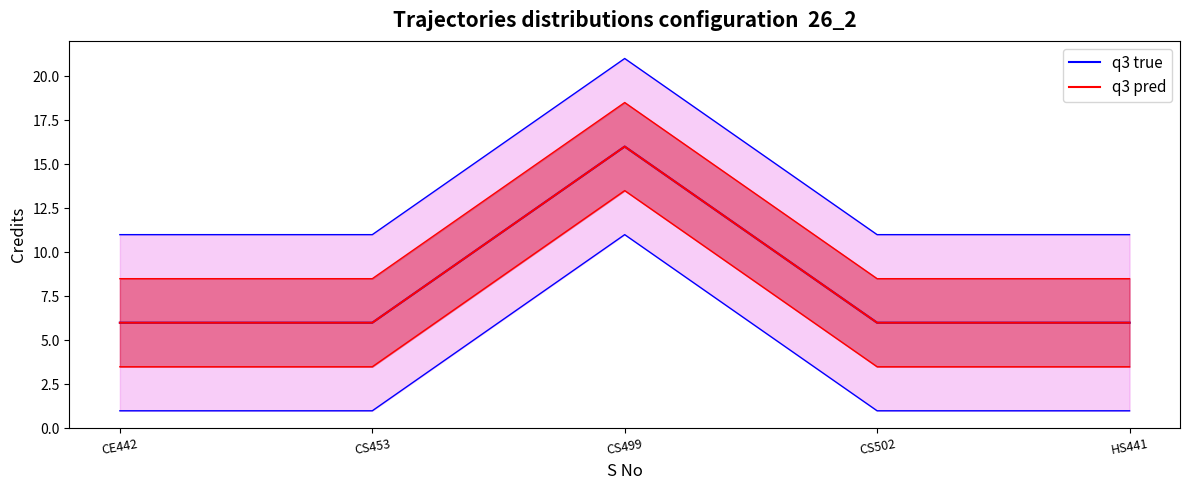

True or false: q3 true and q3 pred intersect in this chart.

False